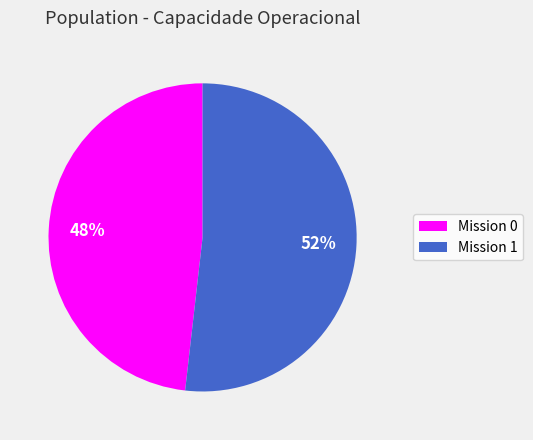

What percentage is the Mission 1 slice, to the nearest percent?

52%